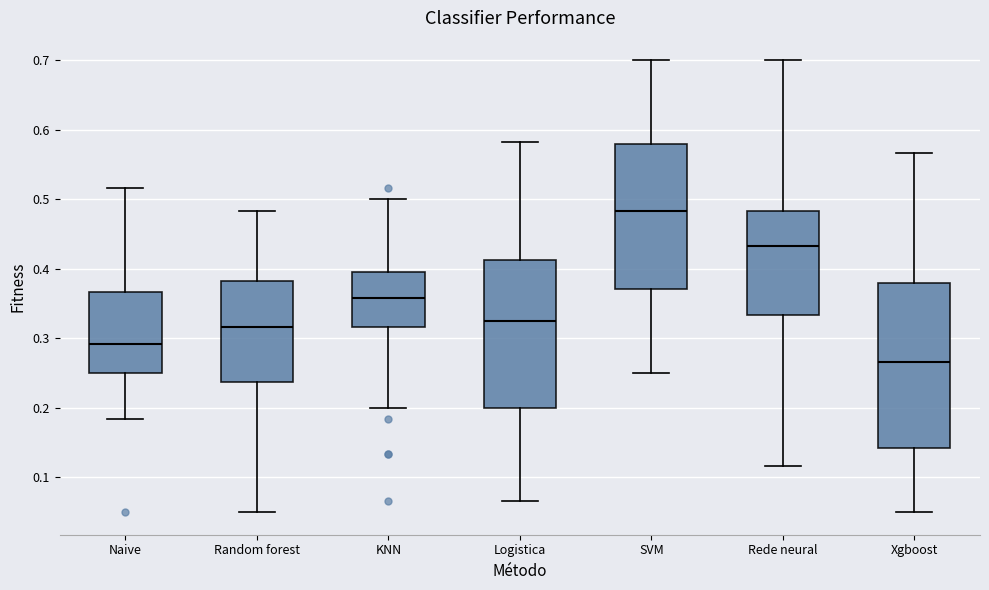

Reading left to right, transcribe this box plot: for each box, give where its median line is, the range the box spans, and where its two whiskers end, as read against the y-axis. The values are not printed on the chart, so give them approximately, as read against the axis.

Naive: median 0.29, box 0.25 to 0.37, whiskers 0.18 to 0.52
Random forest: median 0.32, box 0.24 to 0.38, whiskers 0.05 to 0.48
KNN: median 0.36, box 0.32 to 0.40, whiskers 0.20 to 0.50
Logistica: median 0.33, box 0.20 to 0.41, whiskers 0.07 to 0.58
SVM: median 0.48, box 0.37 to 0.58, whiskers 0.25 to 0.70
Rede neural: median 0.43, box 0.33 to 0.48, whiskers 0.12 to 0.70
Xgboost: median 0.27, box 0.14 to 0.38, whiskers 0.05 to 0.57